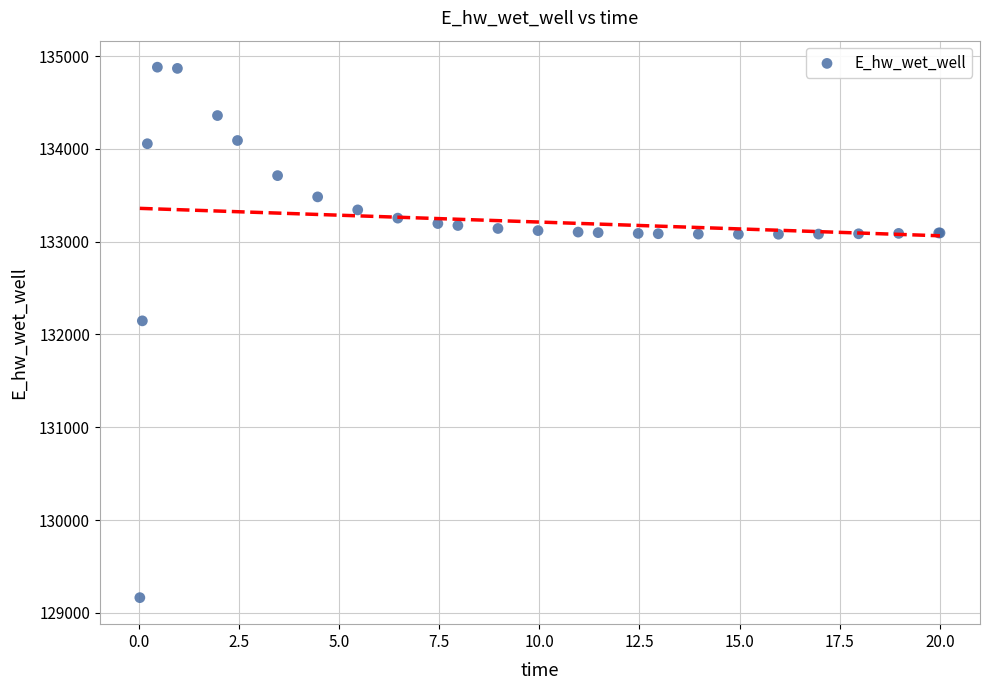

What Y value in the scatter plot is closest to 132022?

132146.7